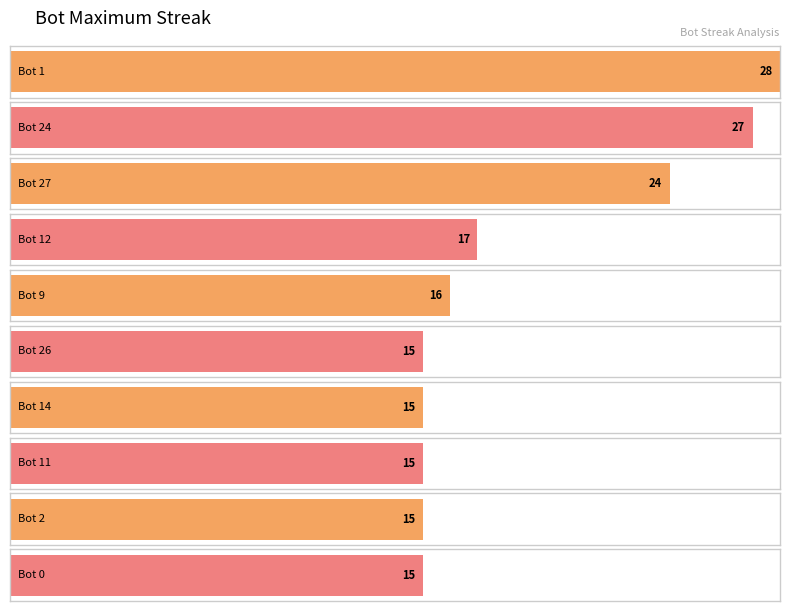

The chart shows a value of 17 at Bot 4. True or false?

False